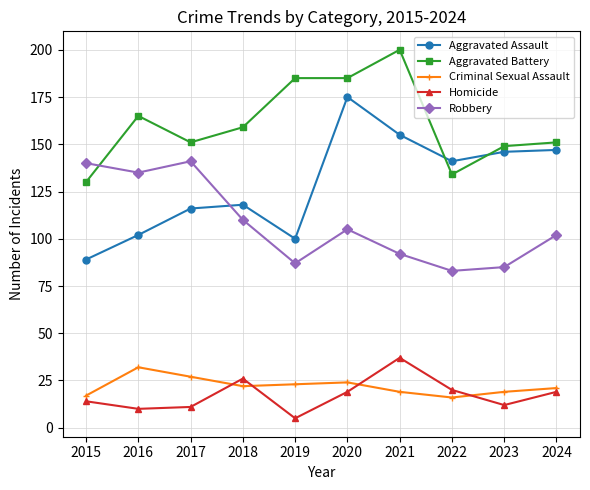

What are all the series names shown in the legend?

Aggravated Assault, Aggravated Battery, Criminal Sexual Assault, Homicide, Robbery